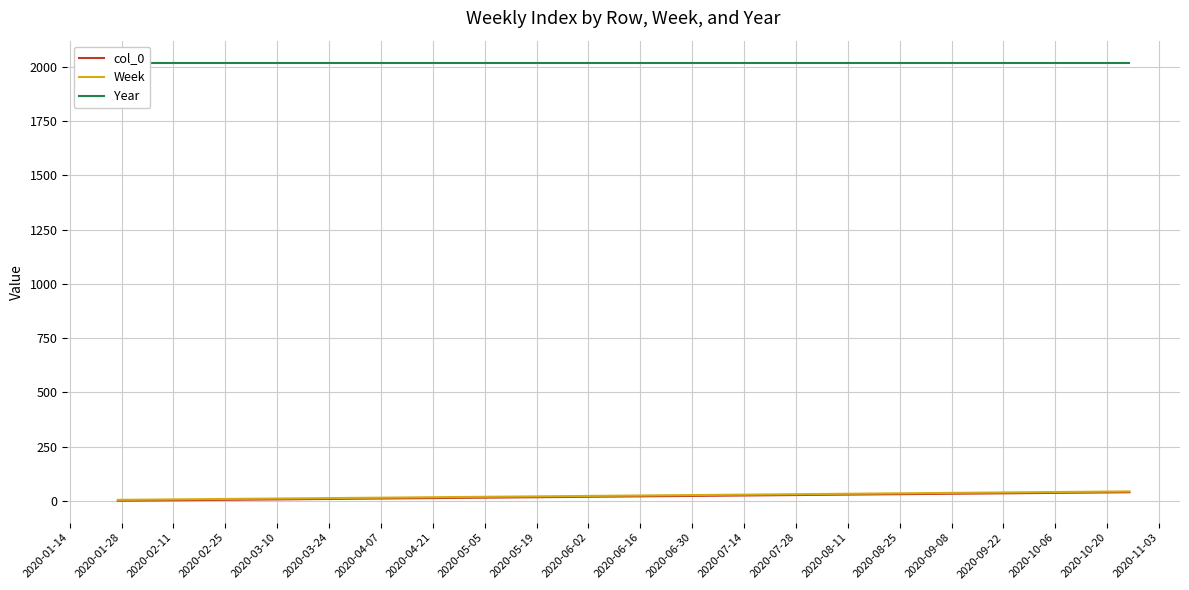

Which series has the largest total across all categories?

Year